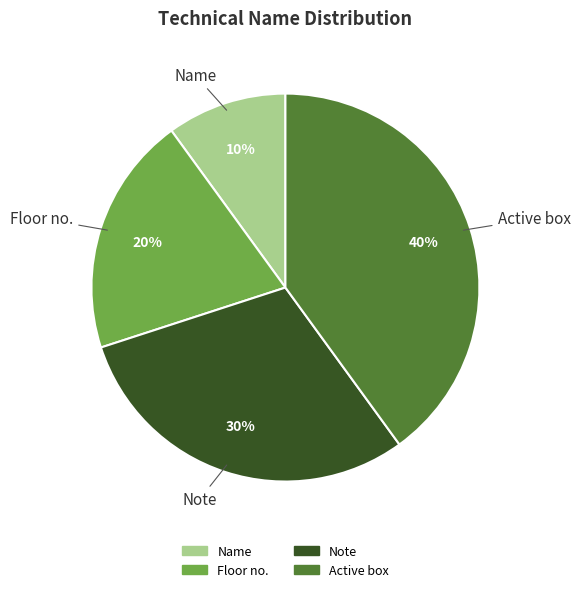

Which has a higher value, Floor no. or Active box?

Active box